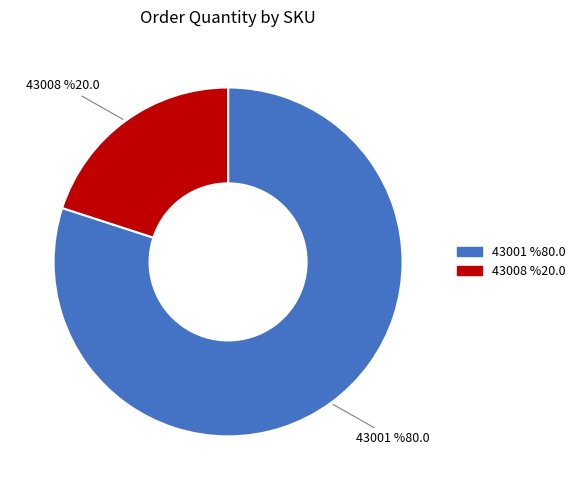

To the nearest percent, what is the difference between the largest and smallest slice percentages?

60%